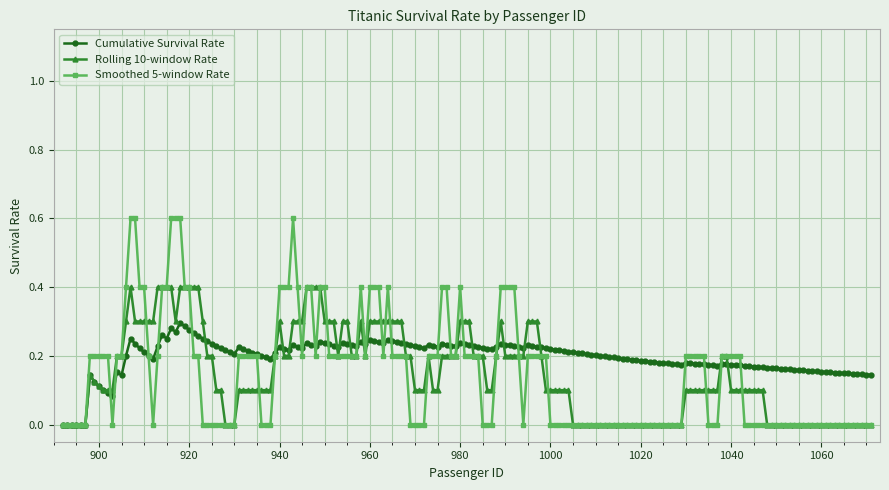

Which series has the widest spread of values?

Smoothed 5-window Rate